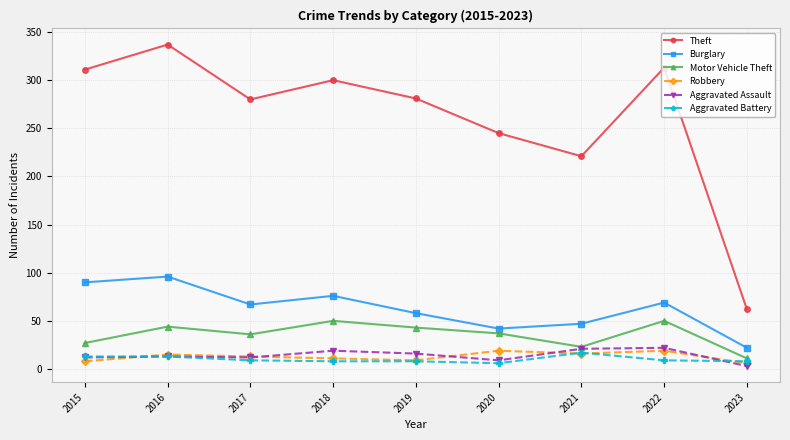

Is the value of Theft at 2021 greater than the value of Aggravated Assault at 2021?

Yes